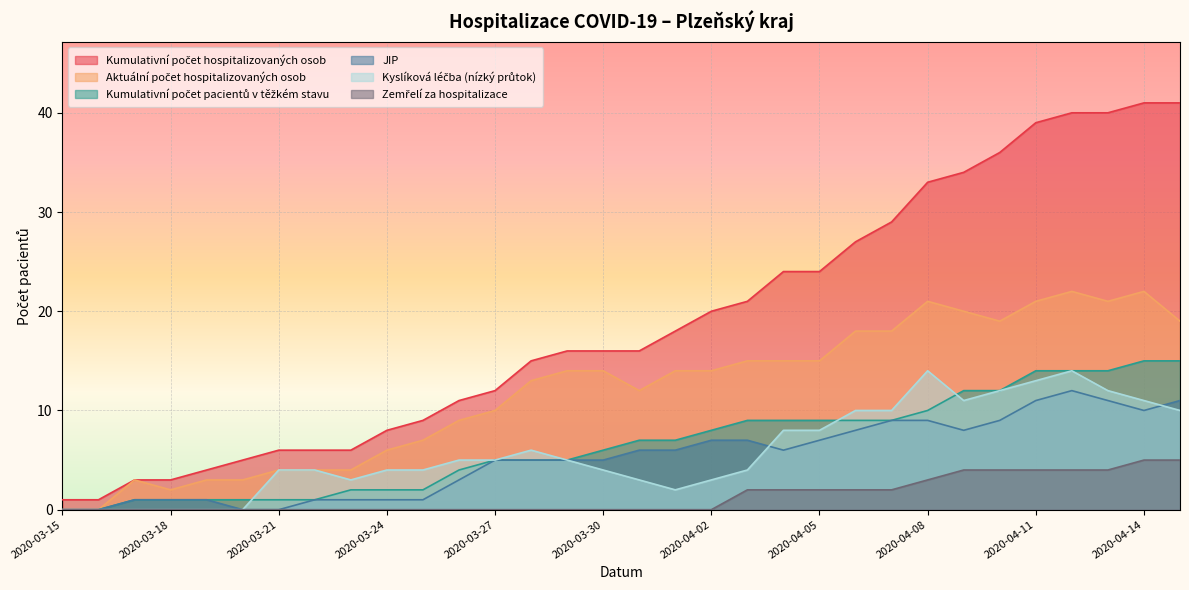

How many lines are shown in the chart?

6